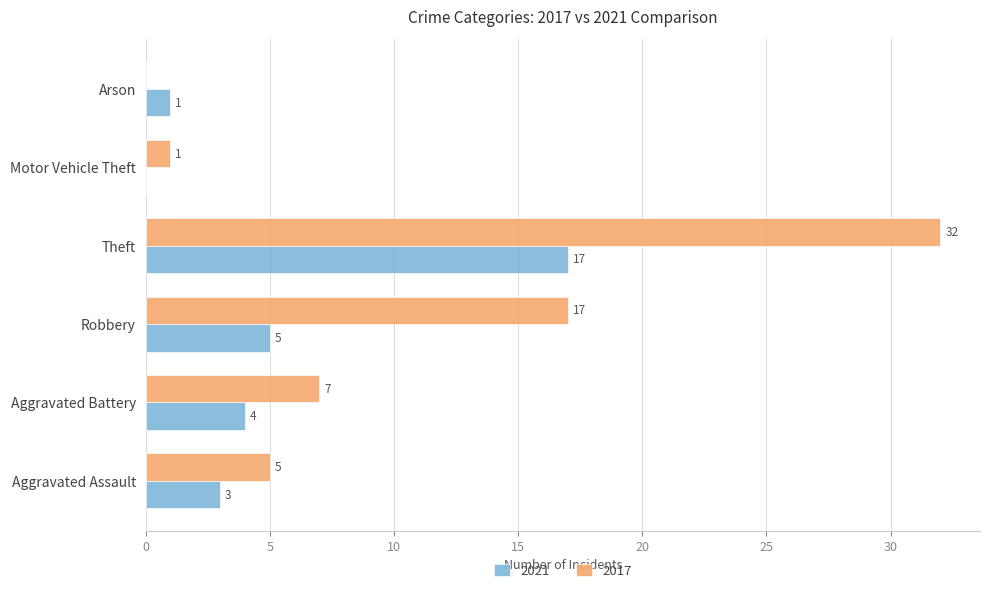

Which series has the largest range (max minus min)?

2017